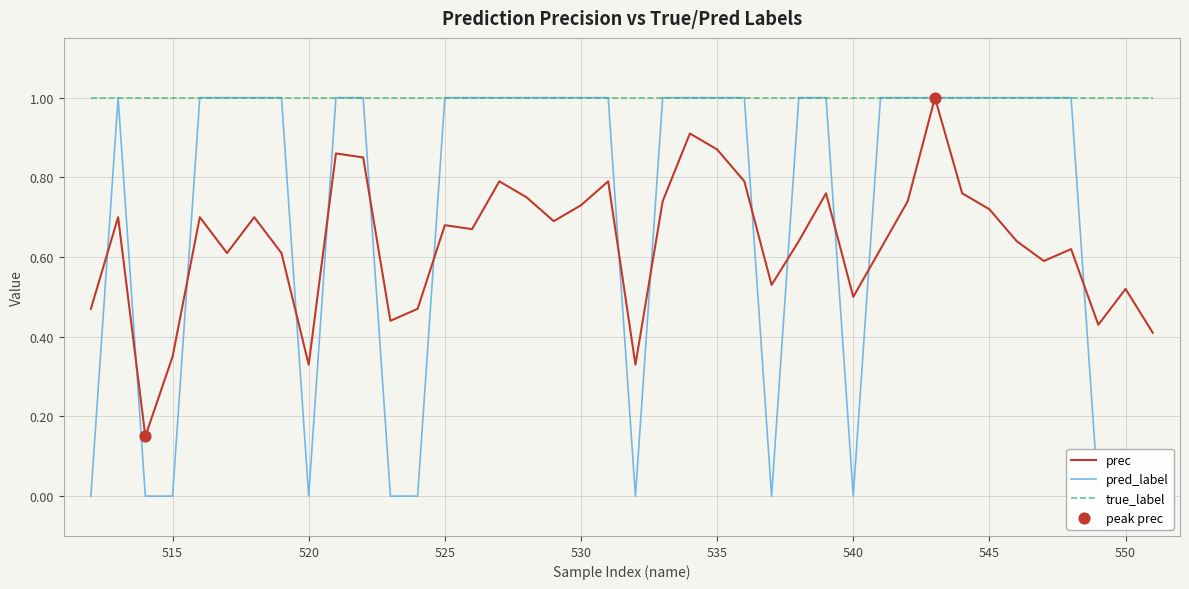

The true_label series shows 1.6 at 550. True or false?

False